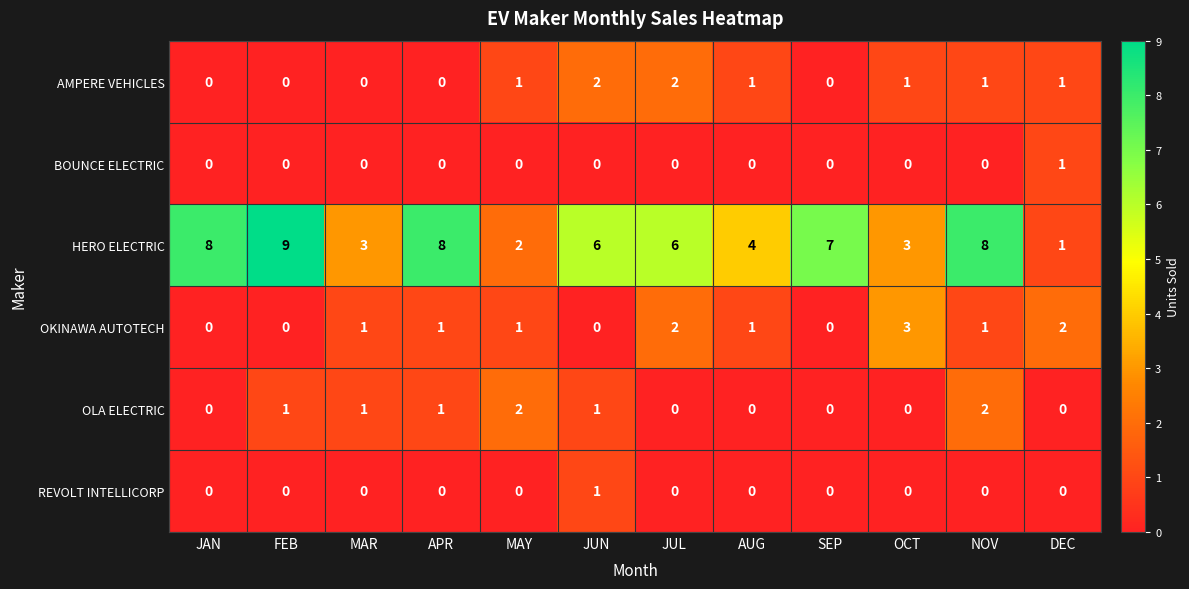

What is the sum of all OKINAWA AUTOTECH values?

12